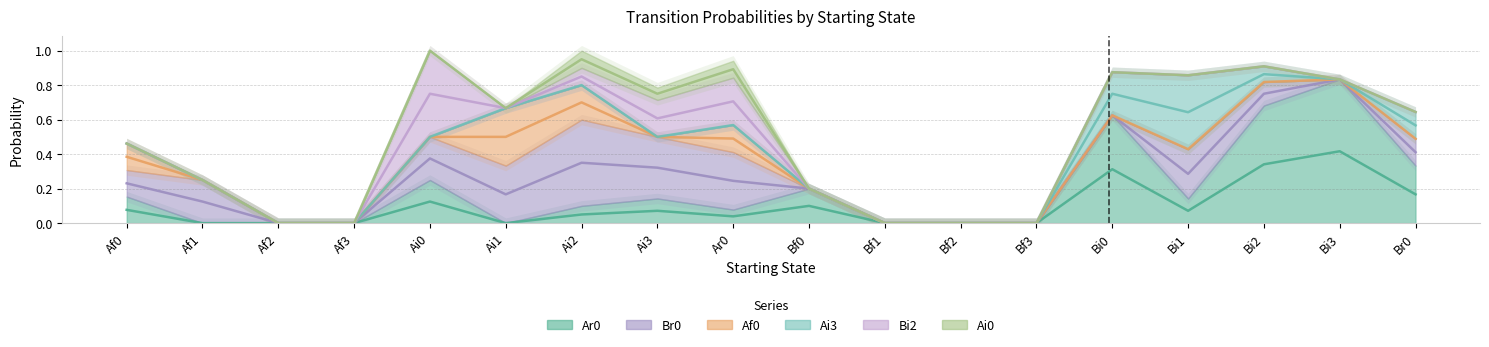

How many lines are shown in the chart?

6